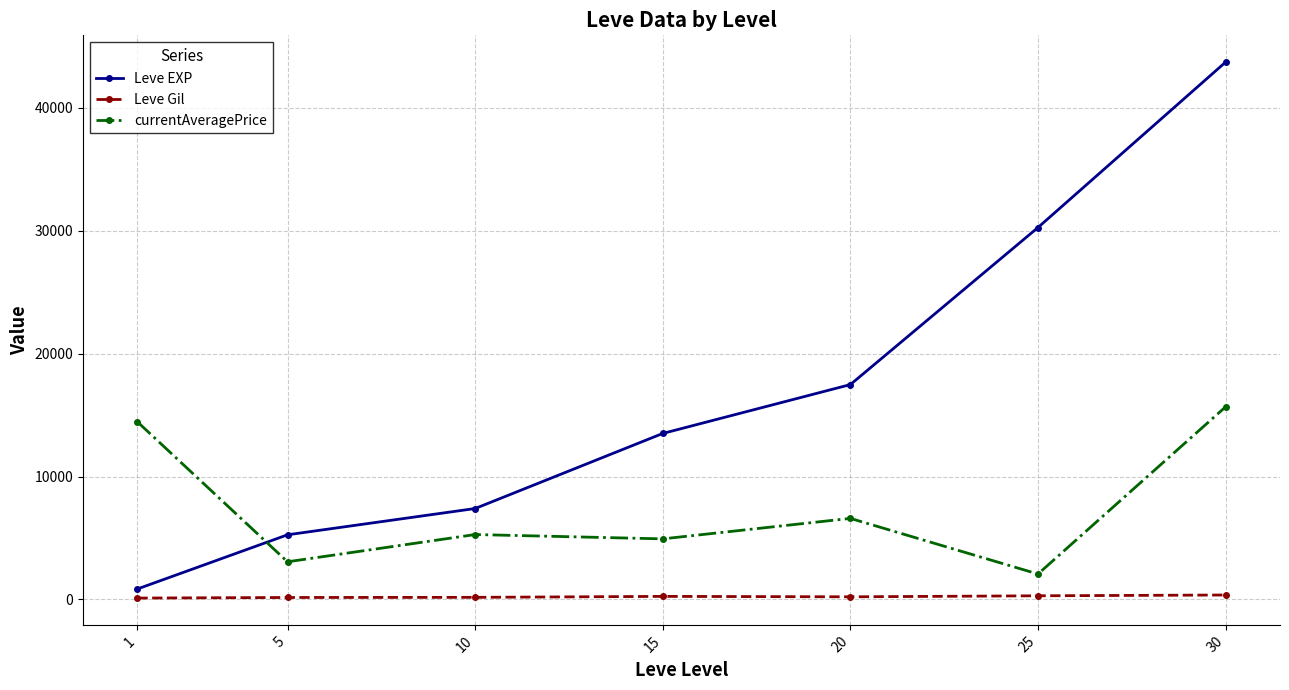

List the series in order of their overall mean, lowest first.

Leve Gil, currentAveragePrice, Leve EXP